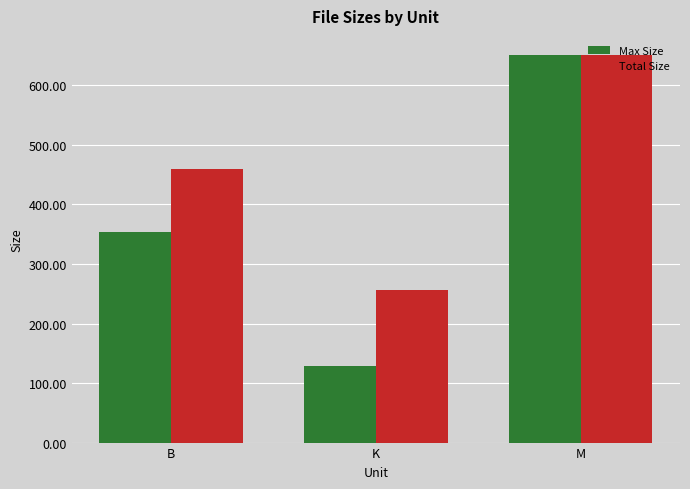

What value does the Total Size series have at K?

256.4